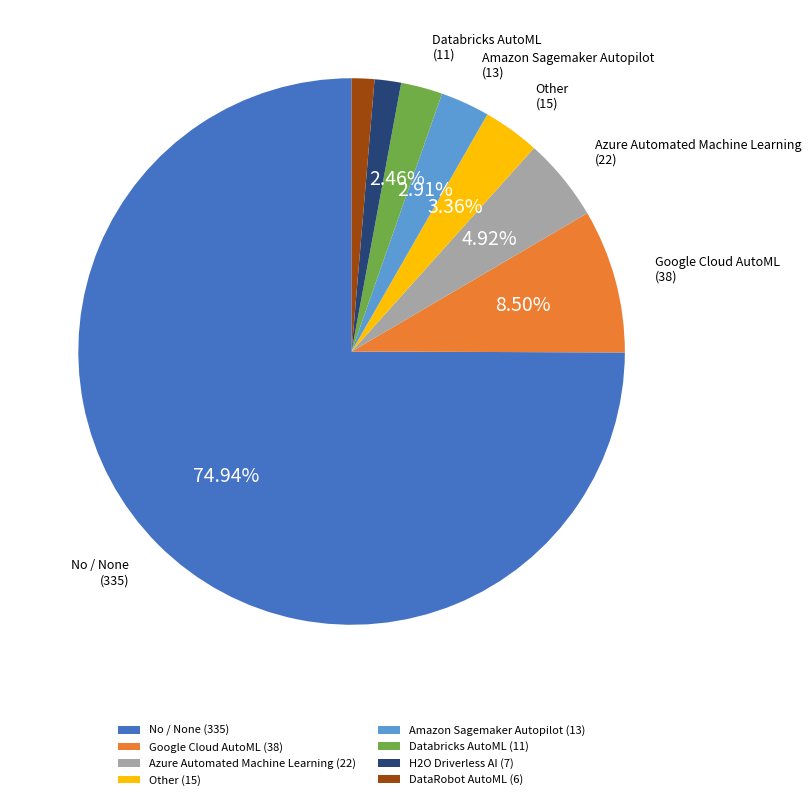

To the nearest percent, what percentage of the pie is No / None?

75%